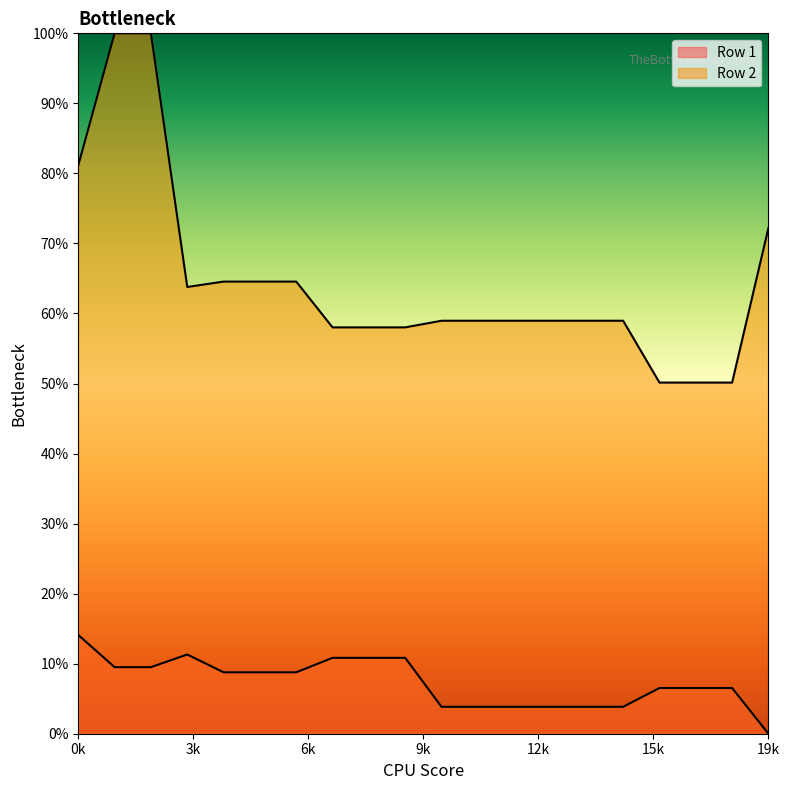

How many data points does each series have?

20